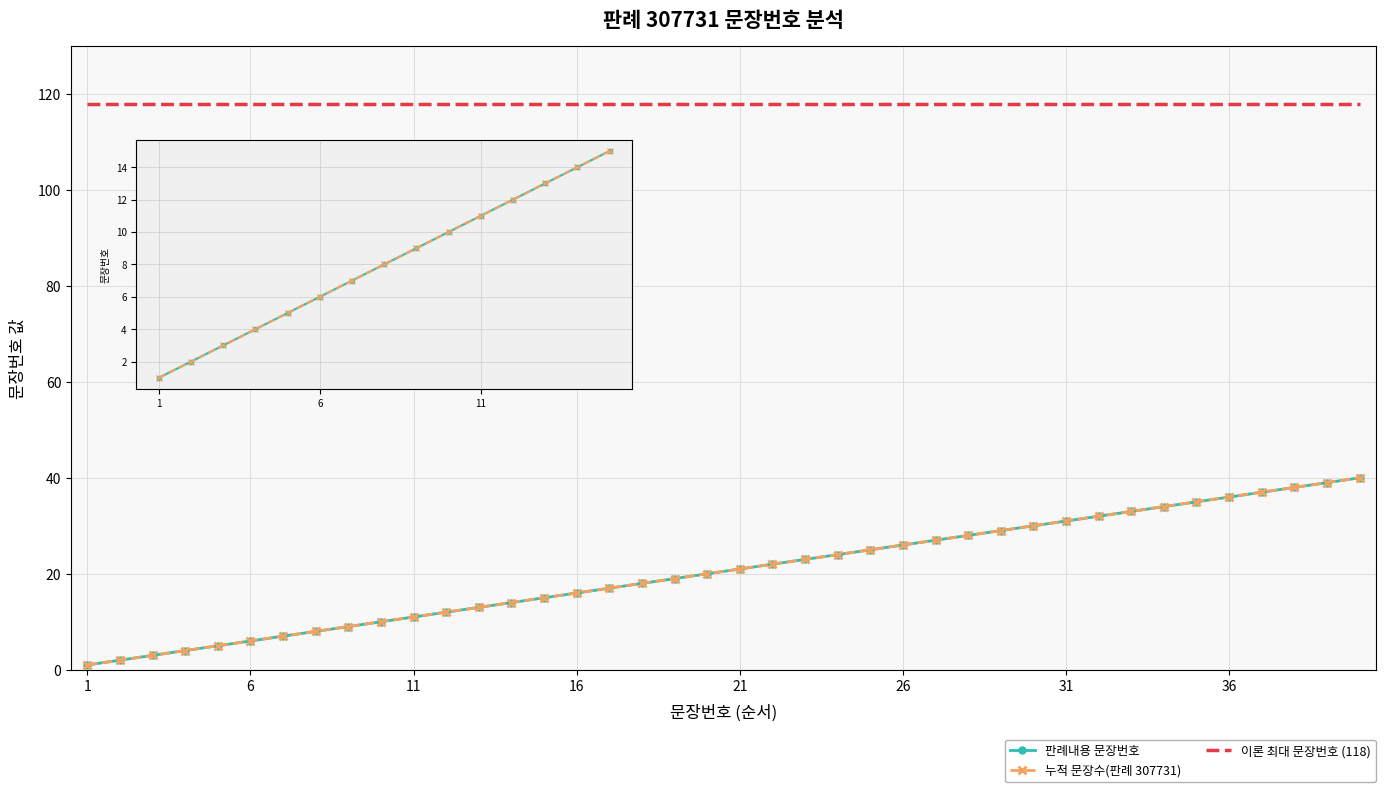

Which series has the largest range (max minus min)?

판례내용 문장번호